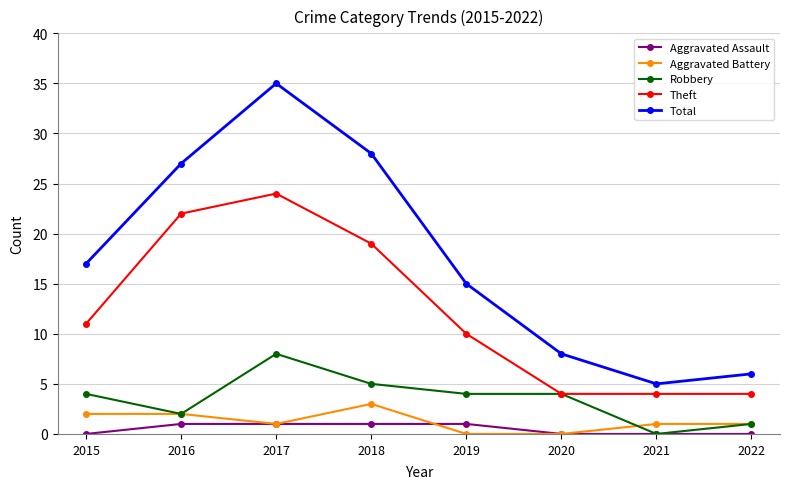

Rank the series by their maximum value, from highest to lowest.

Total, Theft, Robbery, Aggravated Battery, Aggravated Assault